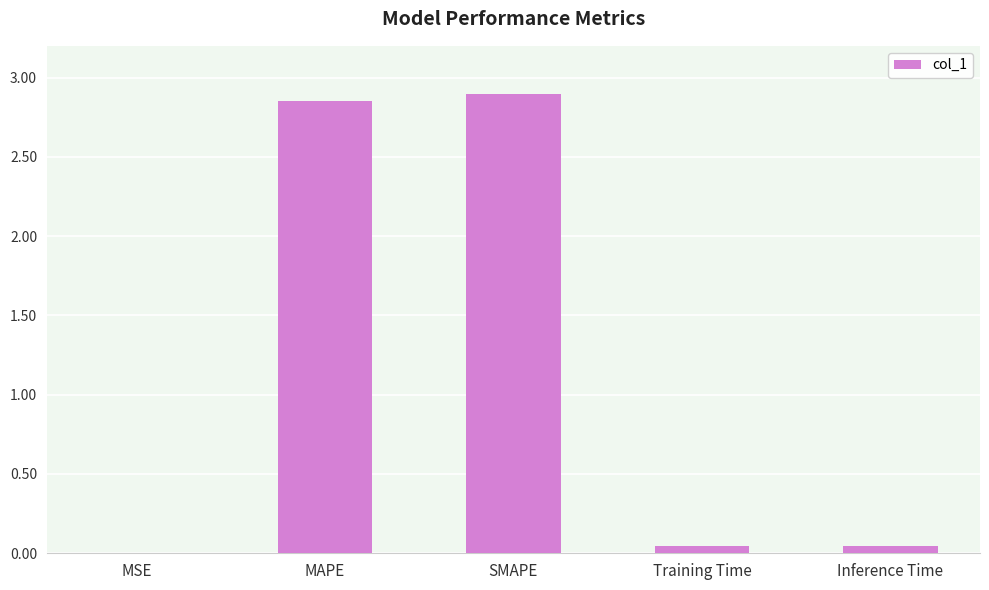

What is the sum of all values?

5.8